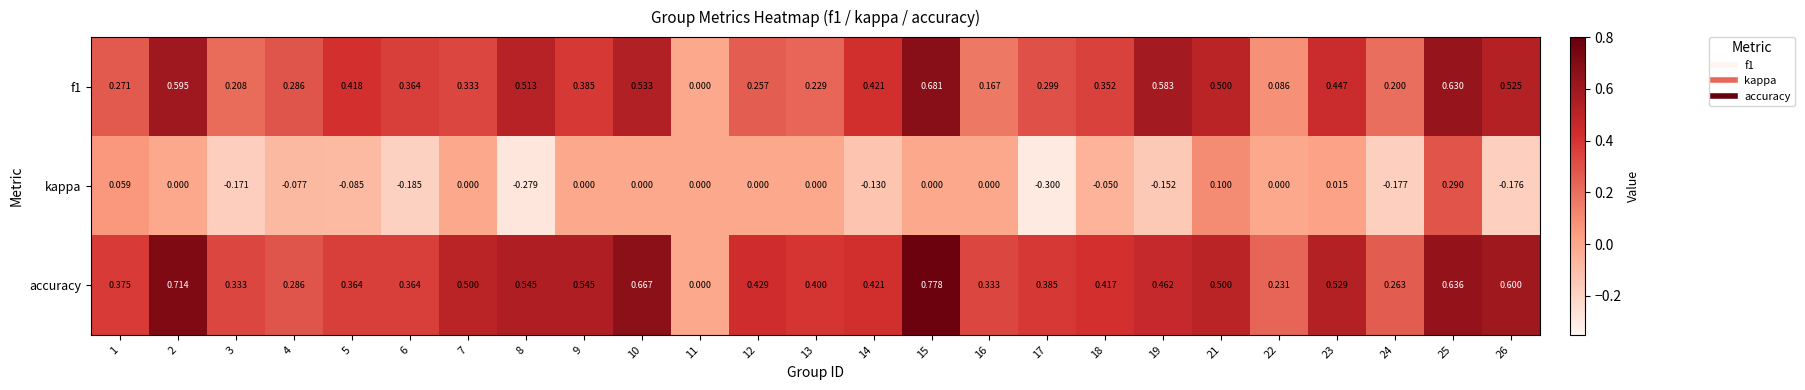

Which series has the widest spread of values?

accuracy